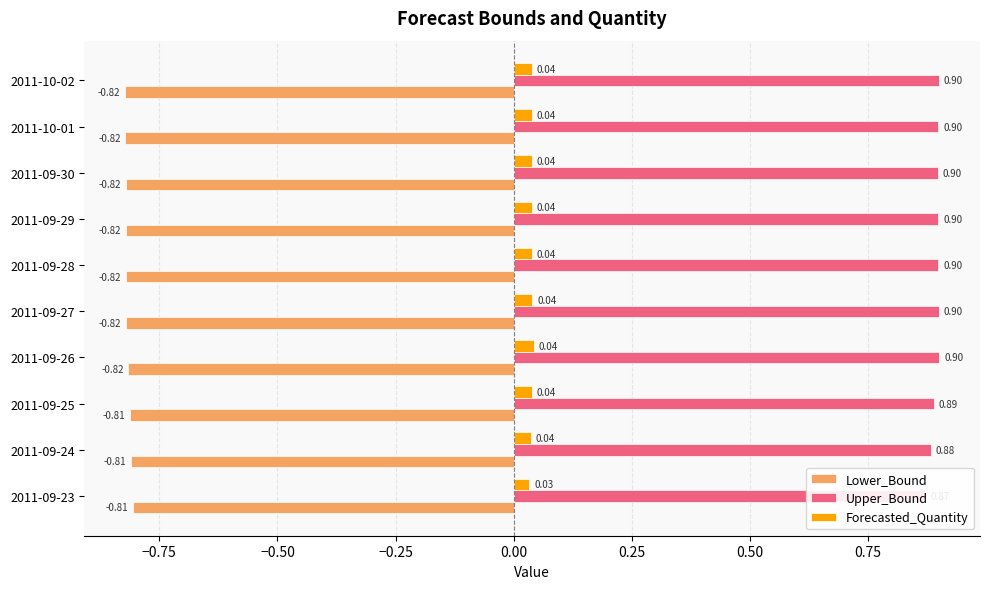

Is it true that Upper_Bound equals 0.9 at 2011-09-24?

True